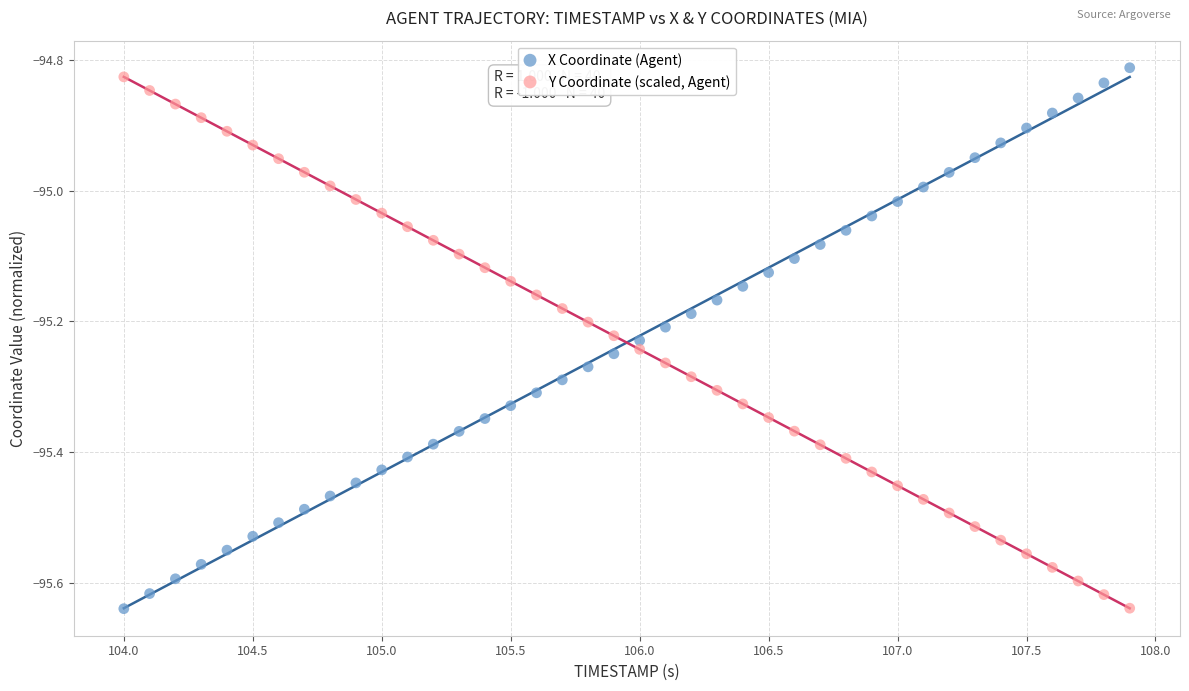

What is the X range (max minus min) for the scatter plot?

3.9